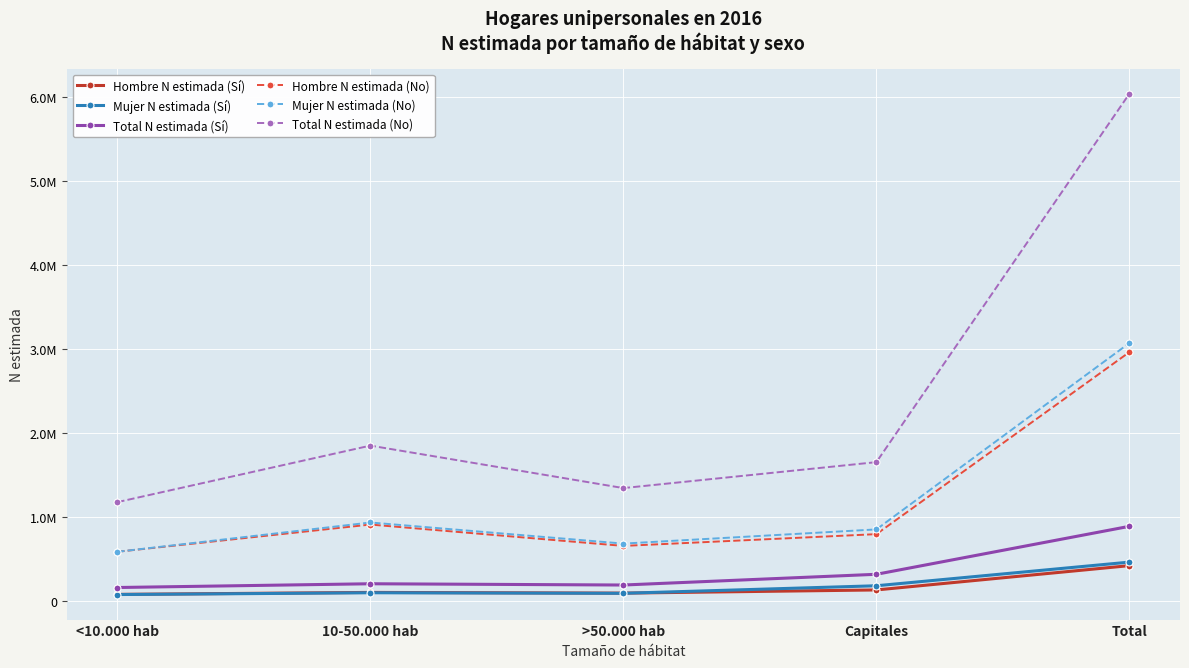

What is the maximum value shown in the chart?

6044799